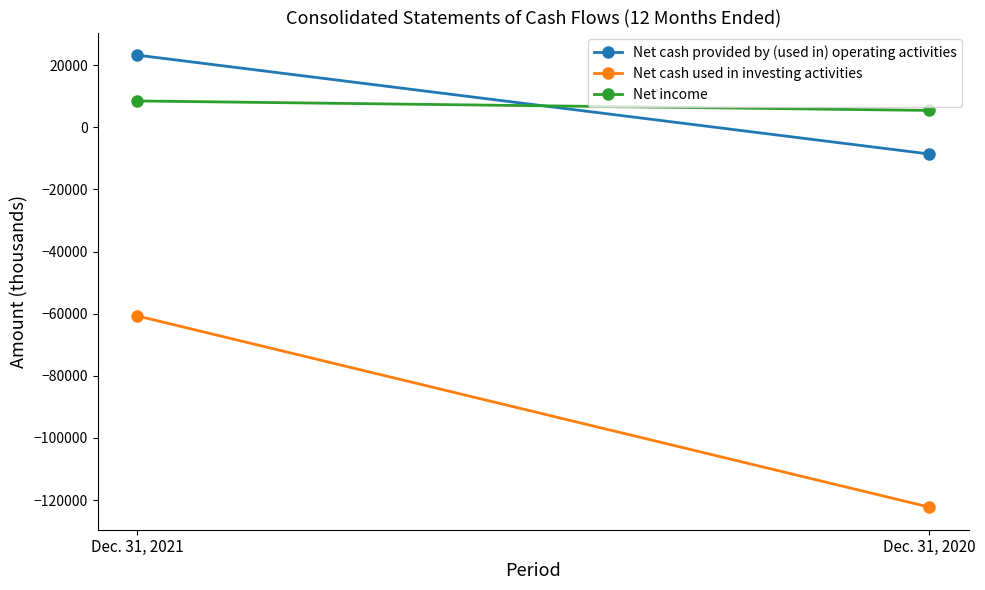

Which category has the highest value in the Net income series?

Dec. 31, 2021